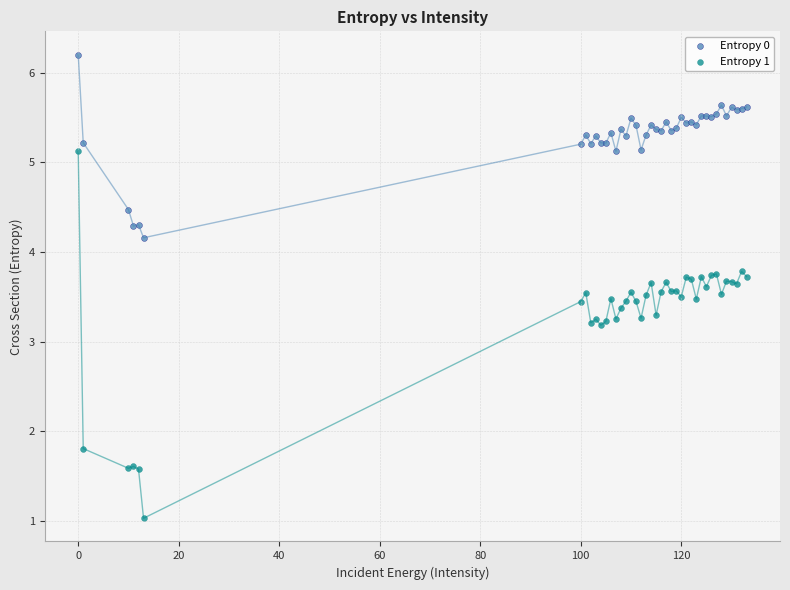

Which series reaches the maximum Y coordinate?

Entropy 0